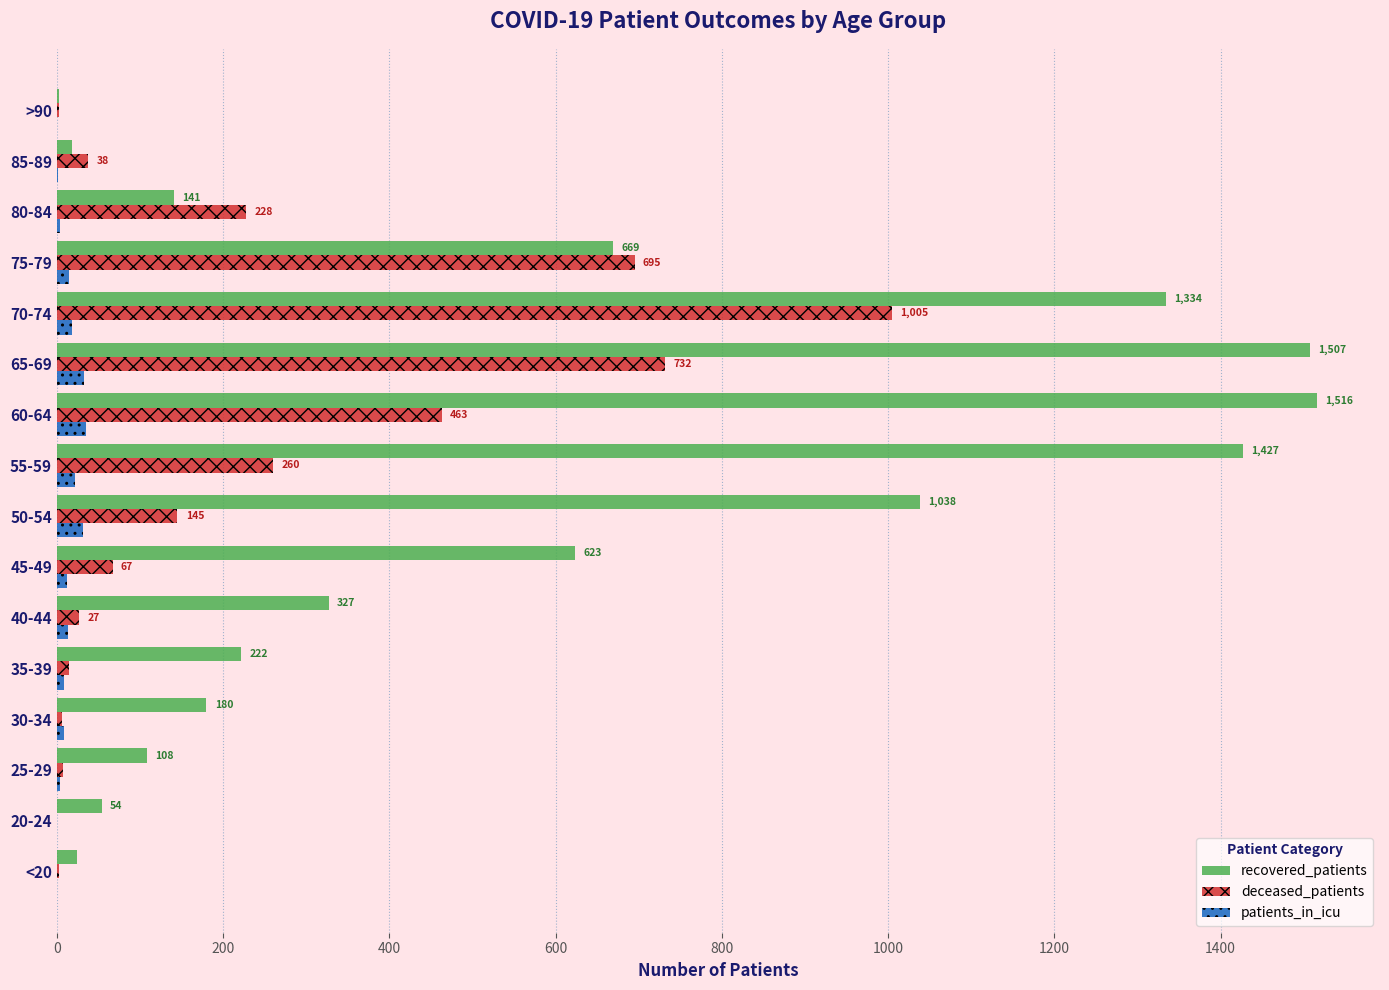

Which series has the largest range (max minus min)?

recovered_patients